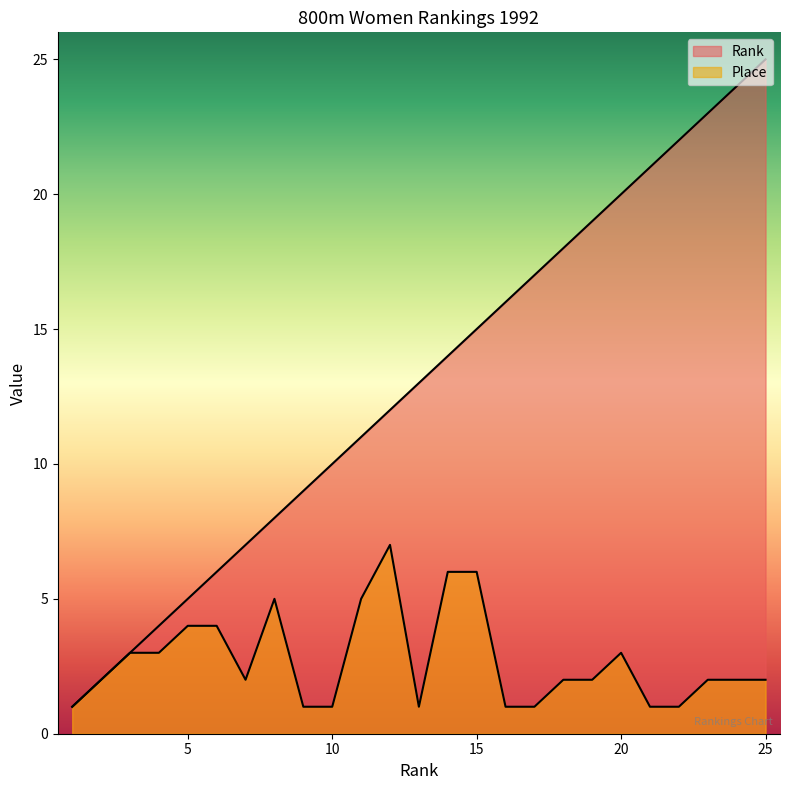

True or false: Place has a value of 1 at 17.

False